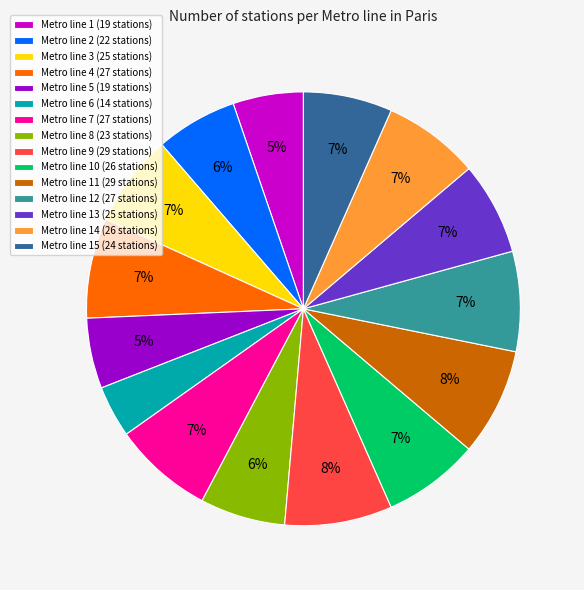

Do Metro line 2 (22 stations) and Metro line 8 (23 stations) together represent more than half of the pie?

No